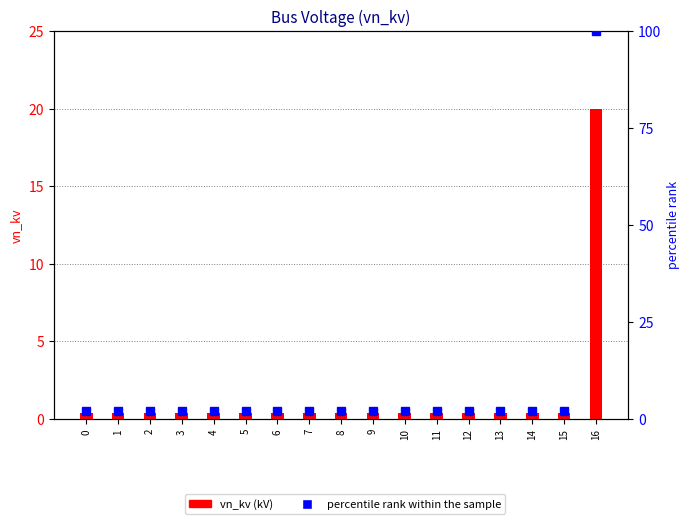

Which series has the largest range (max minus min)?

percentile rank within the sample